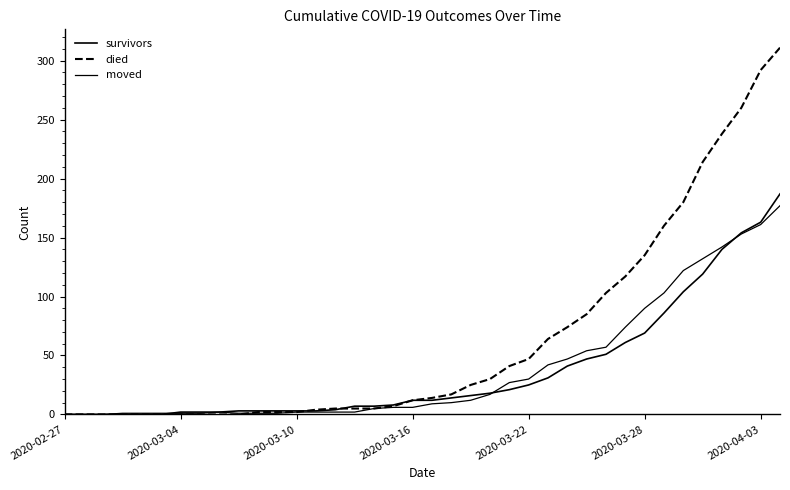

What is the difference between the second highest and second lowest values in the moved series?

161